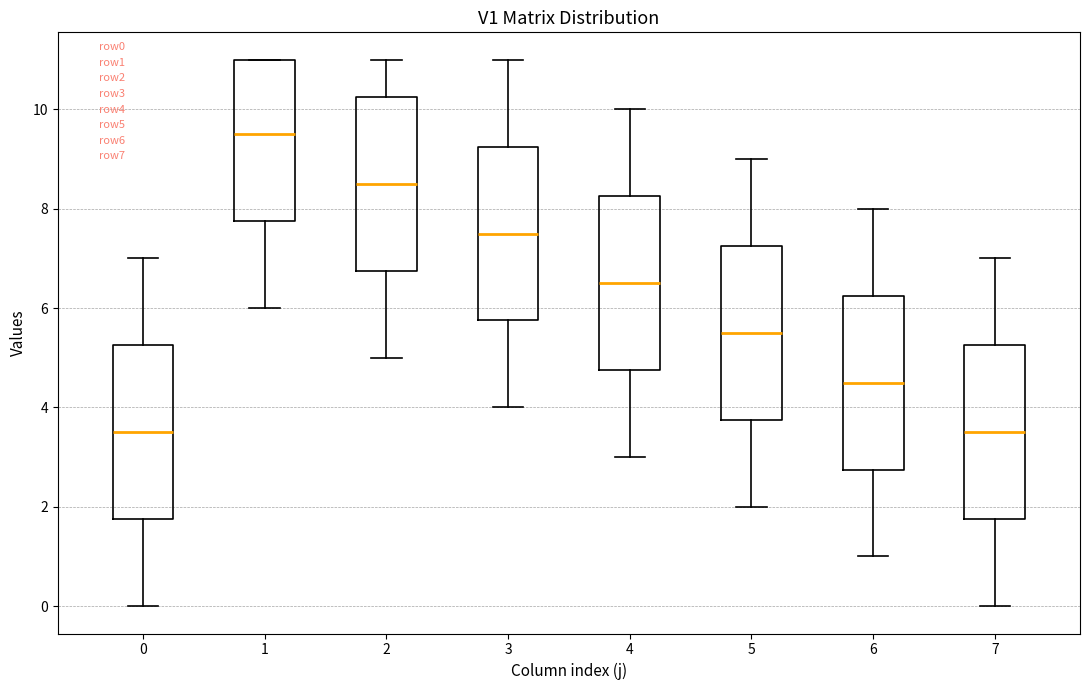

Reading left to right, transcribe this box plot: for each box, give where its median line is, the range the box spans, and where its two whiskers end, as read against the y-axis. The values are not printed on the chart, so give them approximately, as read against the axis.

0: median 3.6, box 1.8 to 5.2, whiskers 0.0 to 7.0
1: median 9.6, box 7.8 to 11.0, whiskers 6.0 to 11.0
2: median 8.6, box 6.8 to 10.2, whiskers 5.0 to 11.0
3: median 7.6, box 5.8 to 9.2, whiskers 4.0 to 11.0
4: median 6.6, box 4.8 to 8.2, whiskers 3.0 to 10.0
5: median 5.6, box 3.8 to 7.2, whiskers 2.0 to 9.0
6: median 4.6, box 2.8 to 6.2, whiskers 1.0 to 8.0
7: median 3.6, box 1.8 to 5.2, whiskers 0.0 to 7.0